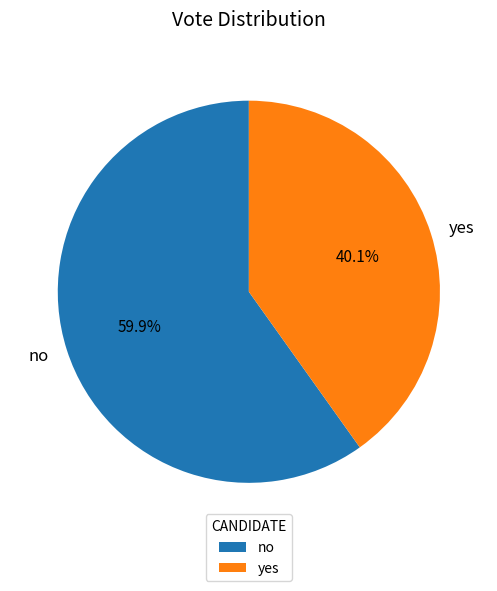

Which slice is the smallest?

yes